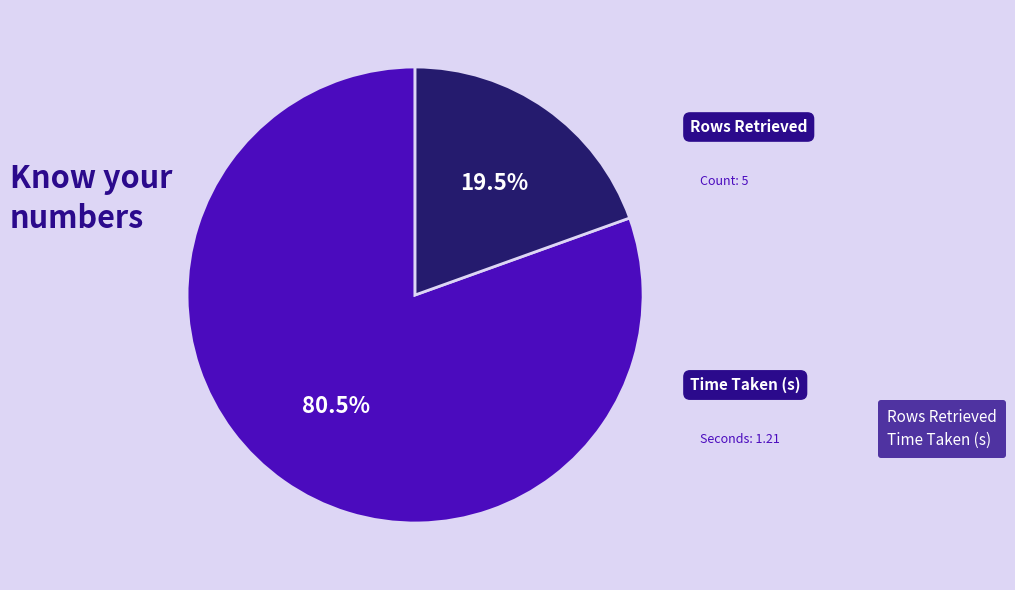

What is the ratio of the value at Rows Retrieved to the value at Time Taken (s)?

4.1